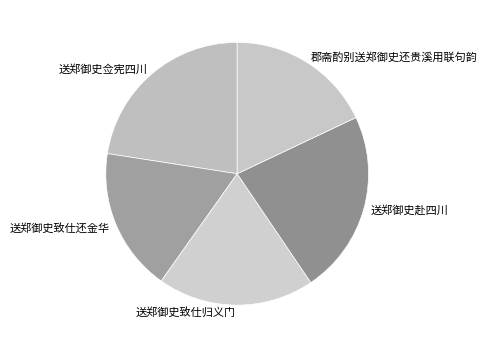

Does 送郑御史赴四川 account for over 50% of the chart?

No